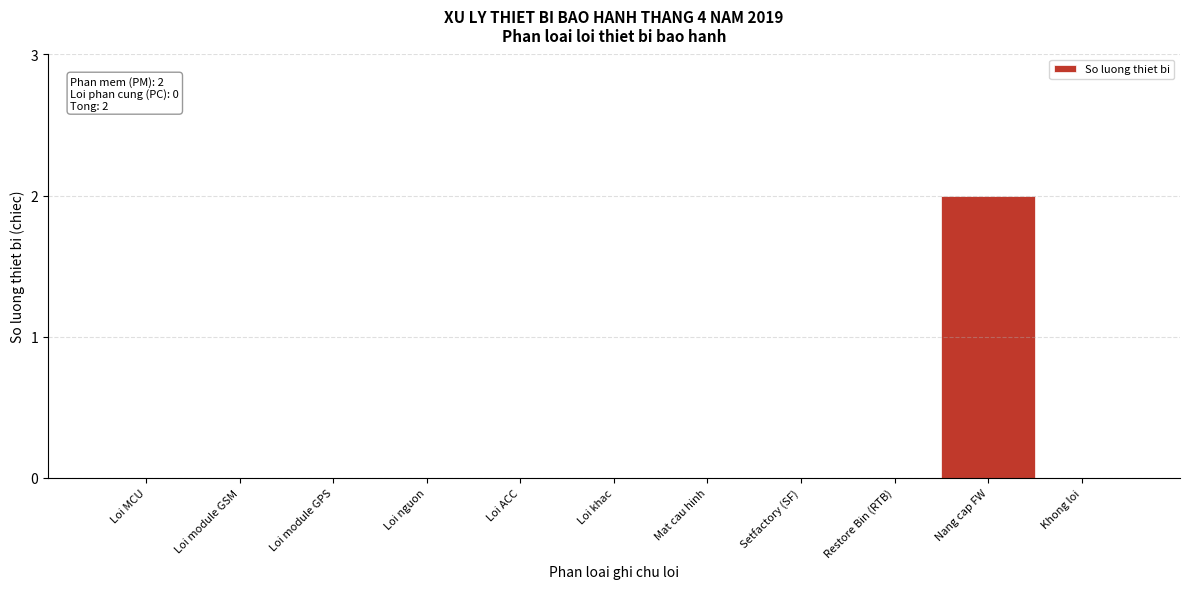

Reading left to right, extract all data points from this chart.

Loi MCU=0	Loi module GSM=0	Loi module GPS=0	Loi nguon=0	Loi ACC=0	Loi khac=0	Mat cau hinh=0	Setfactory (SF)=0	Restore Bin (RTB)=0	Nang cap FW=2	Khong loi=0